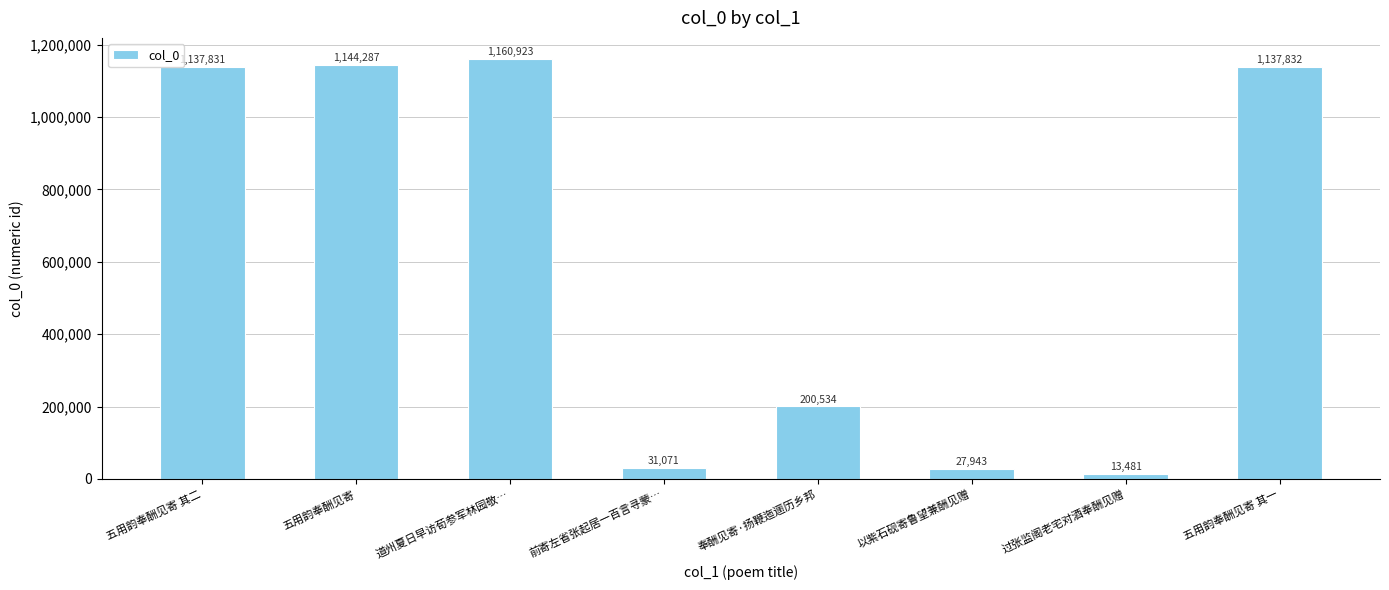

What is the ratio of the value at 道州夏日早访荀参军林园敬… to the value at 奉酬见寄·扬鞭迤逦历乡邦?

5.8